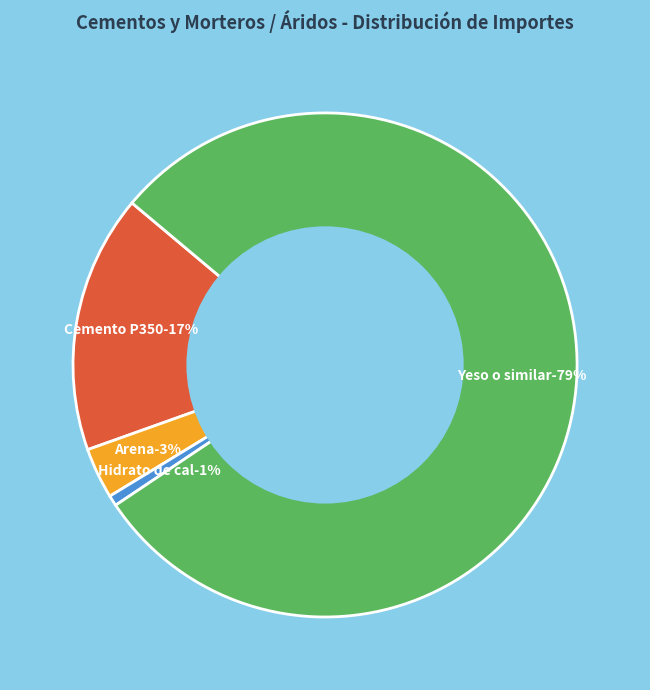

Combined, what portion of the pie is Cemento P350 en sacos de 42.5 kg and Arena?

19.8%